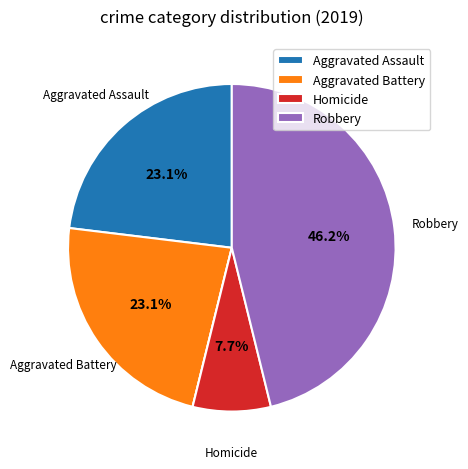

Is there a majority slice in this chart?

No